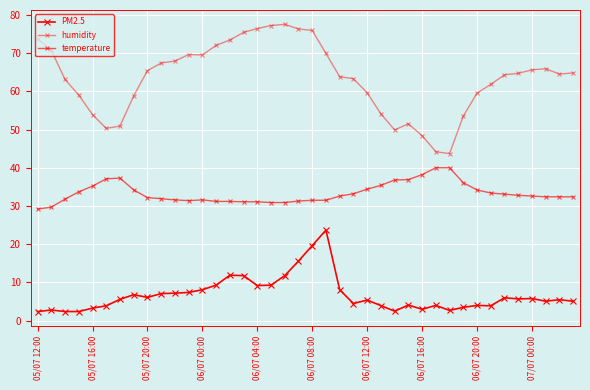

What is the greatest value displayed?

77.5